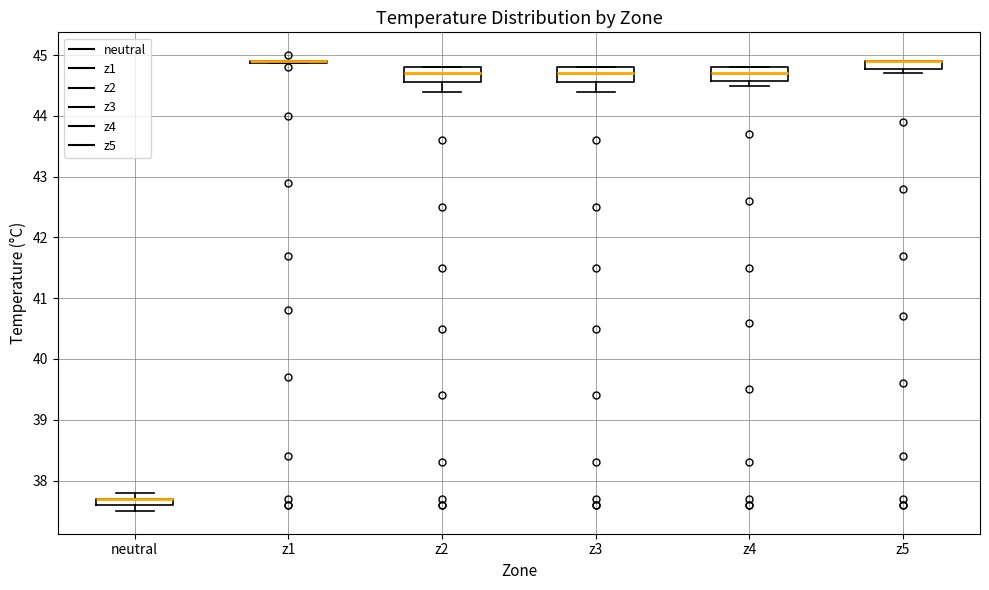

Where does the median line of the box for z4 sit on the y-axis? The values are not printed on the chart, so give them approximately, as read against the axis.

44.7